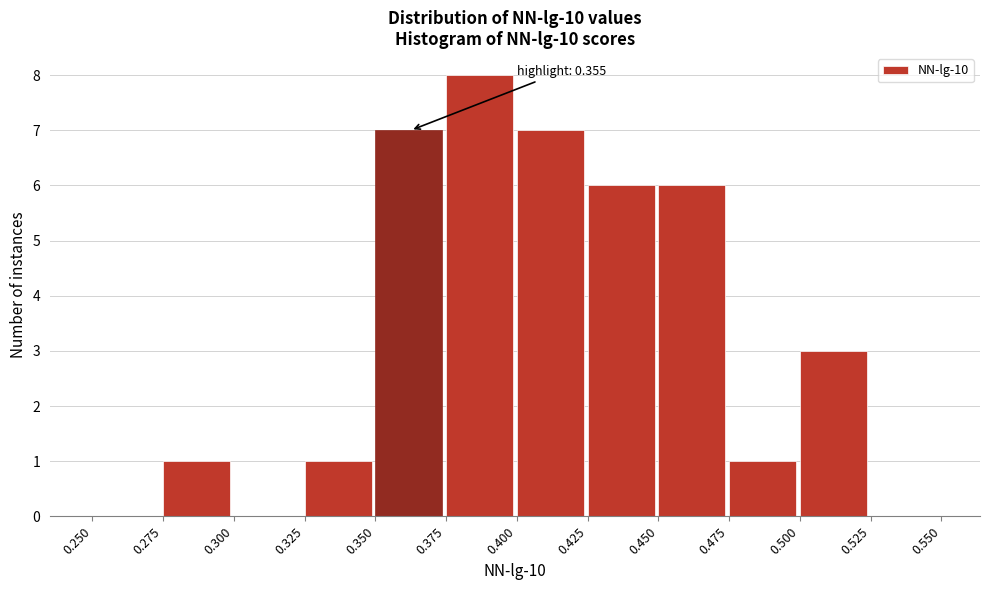

Over which range of the x-axis is the bar tallest?

0.375 to 0.400